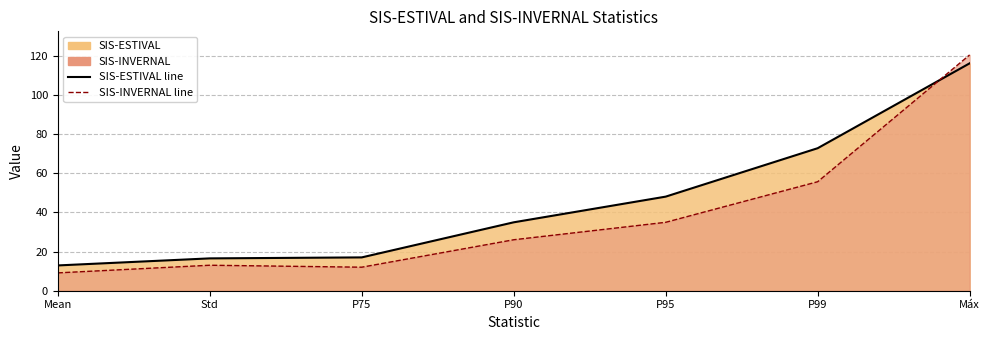

Which category has the lowest value across all series?

Mean